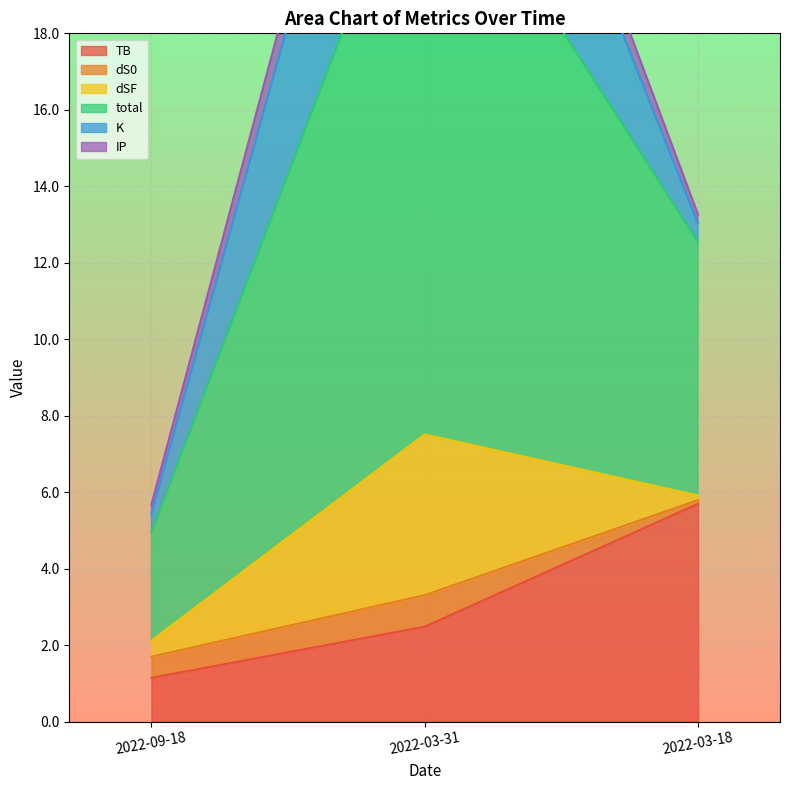

What is the value of the TB point at the 1st from the left?

1.1